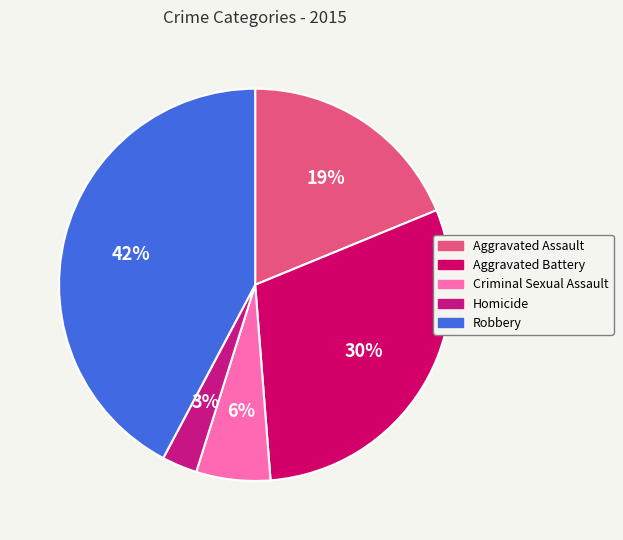

To the nearest percent, what portion does Robbery represent?

42%